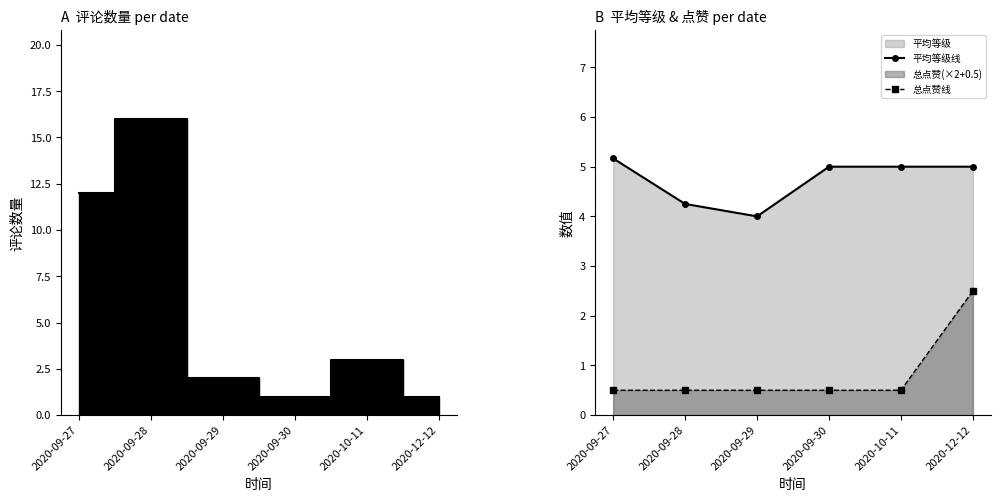

Is it true that 总点赞线 equals 0.5 at 2020-09-30?

True